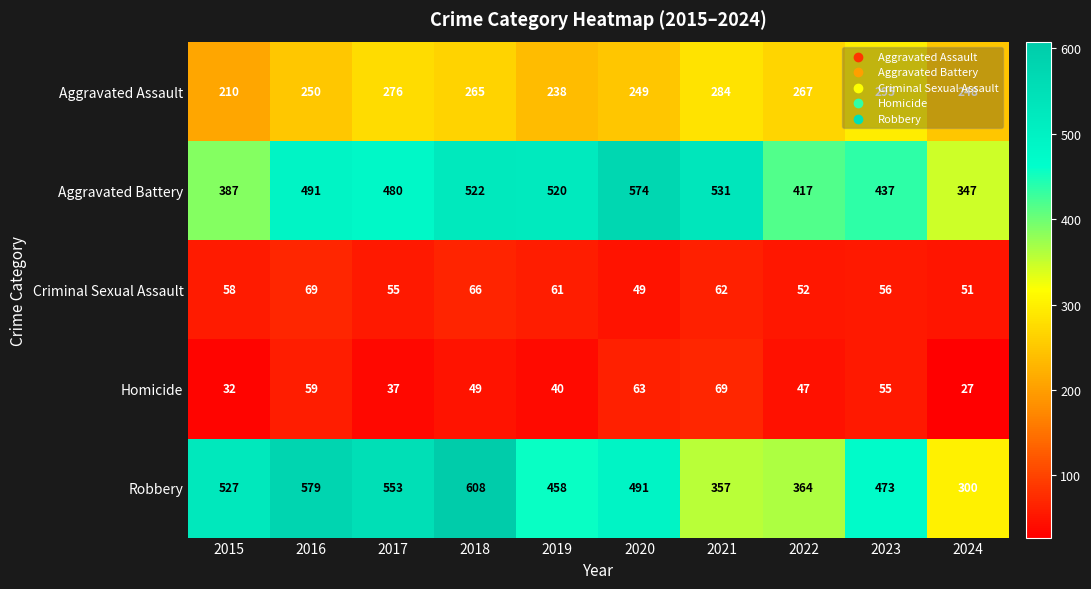

Which series has the largest total across all categories?

Robbery